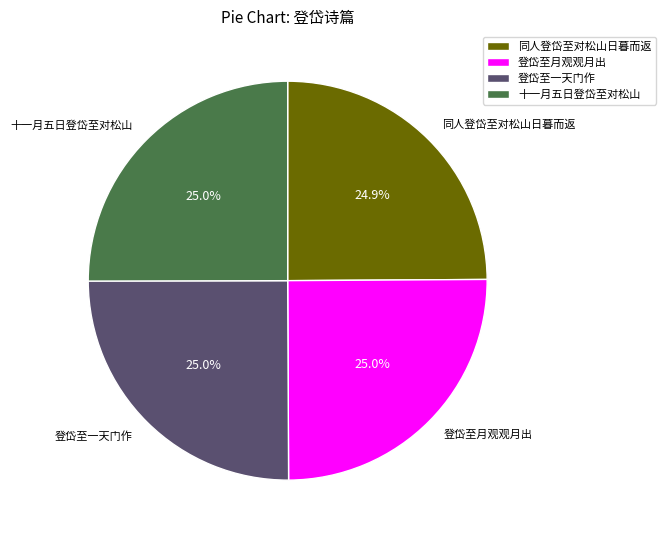

Approximately how many times larger is the value at 同人登岱至对松山日暮而返 compared to 登岱至一天门作?

1.0